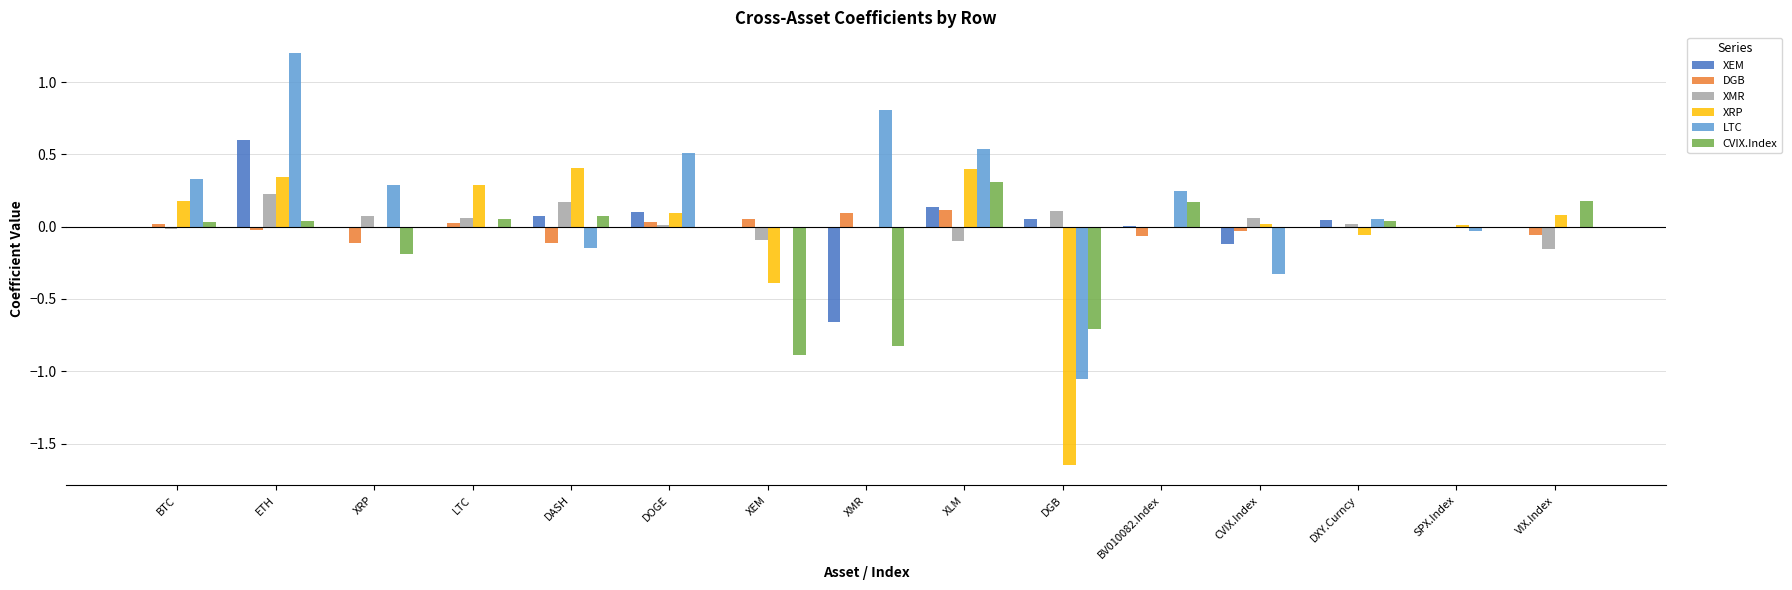

How many groups of bars are there?

15